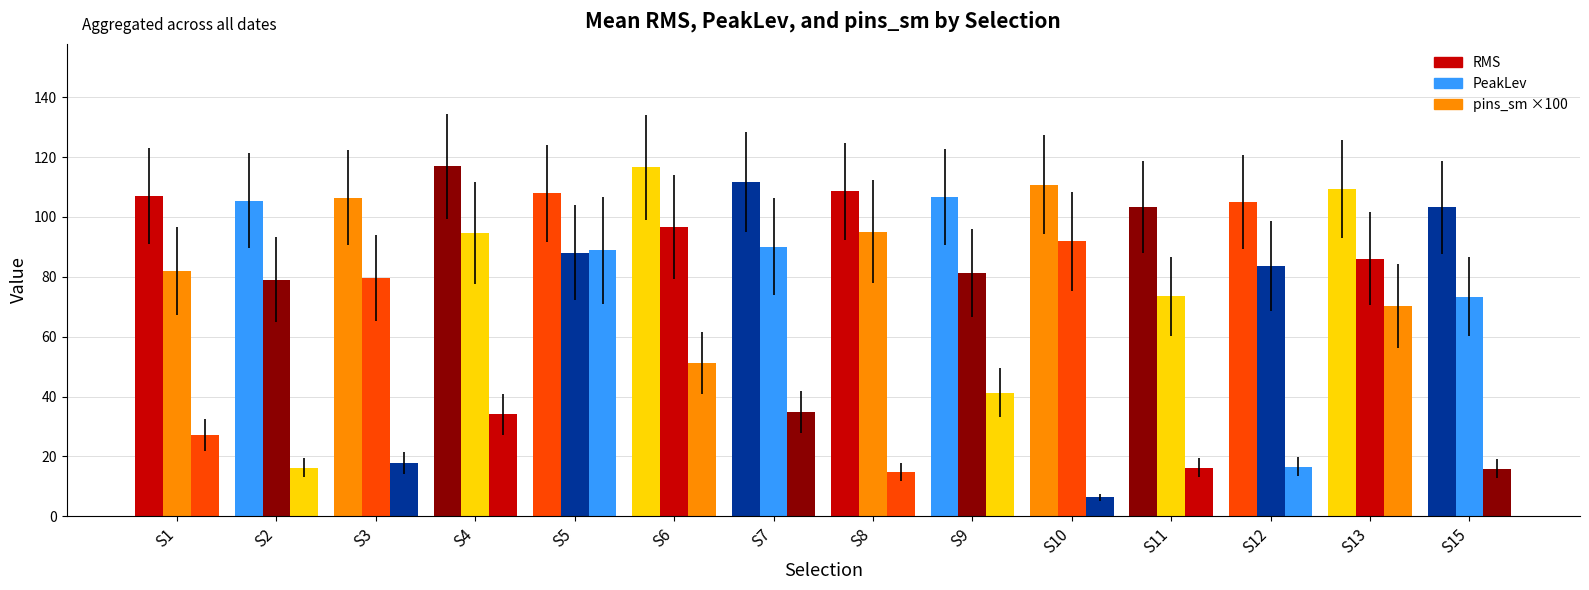

Which category has the highest value in the pins_sm ×100 series?

S5